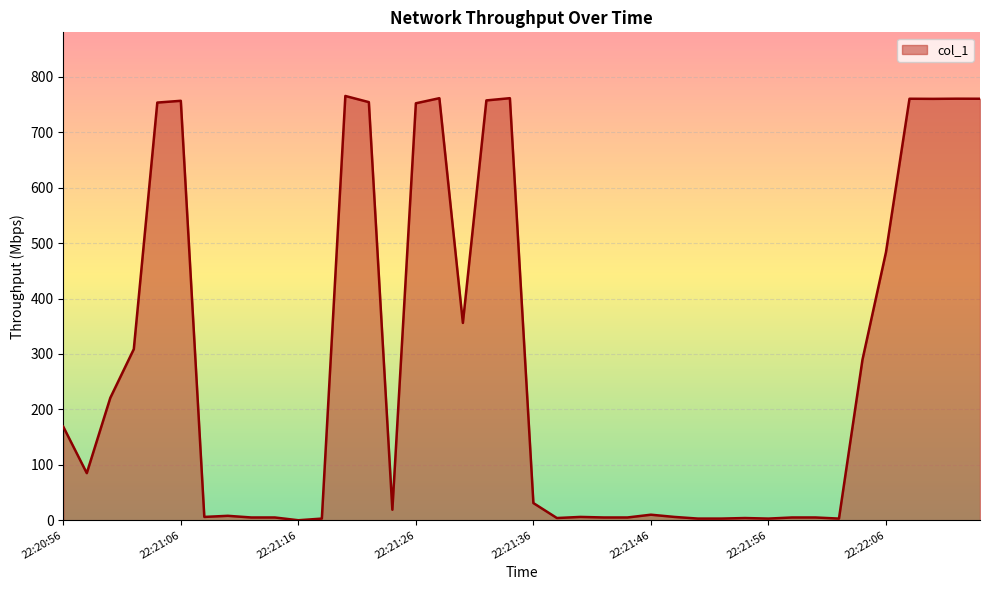

What is the difference between the maximum and minimum values?

765.5